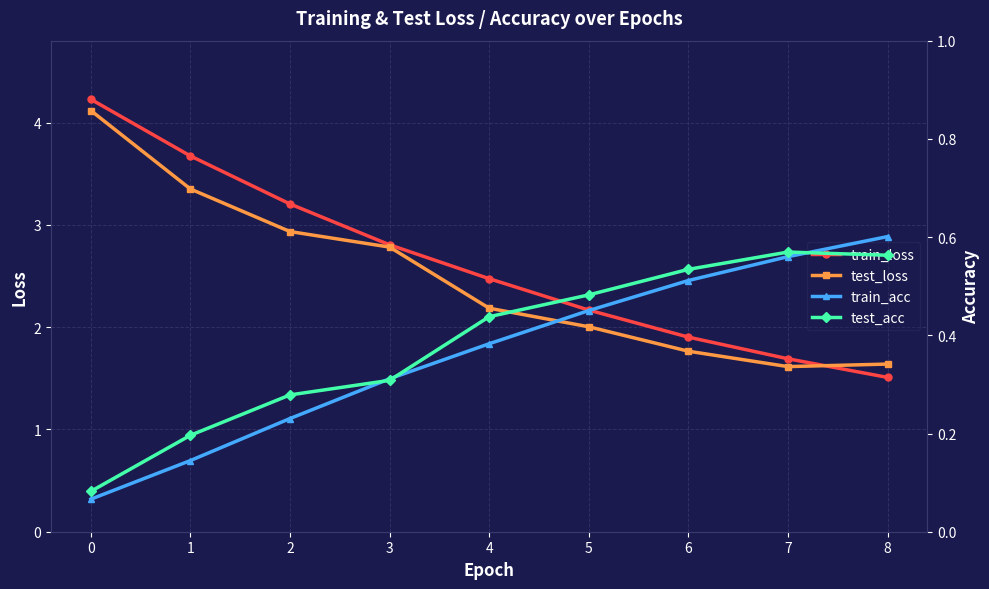

What is the difference between the highest and lowest values at 7?

1.1